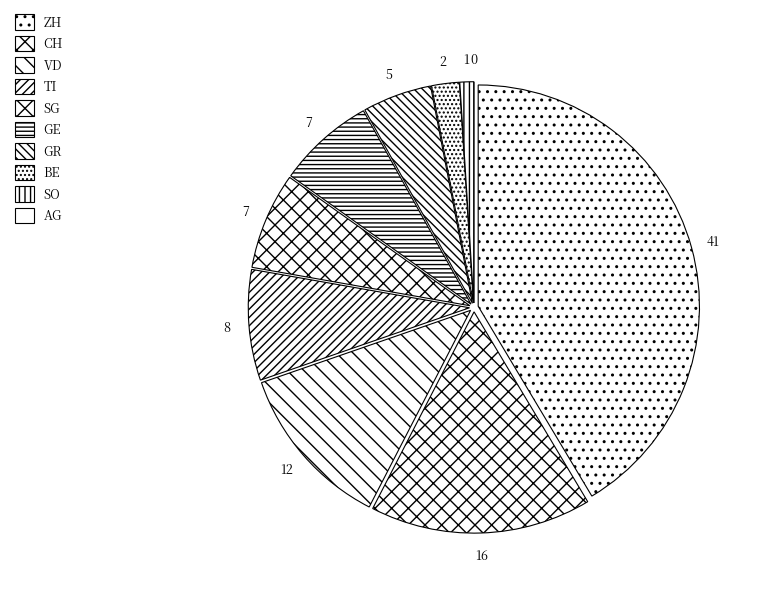

What percentage is the SO slice, to the nearest percent?

1%